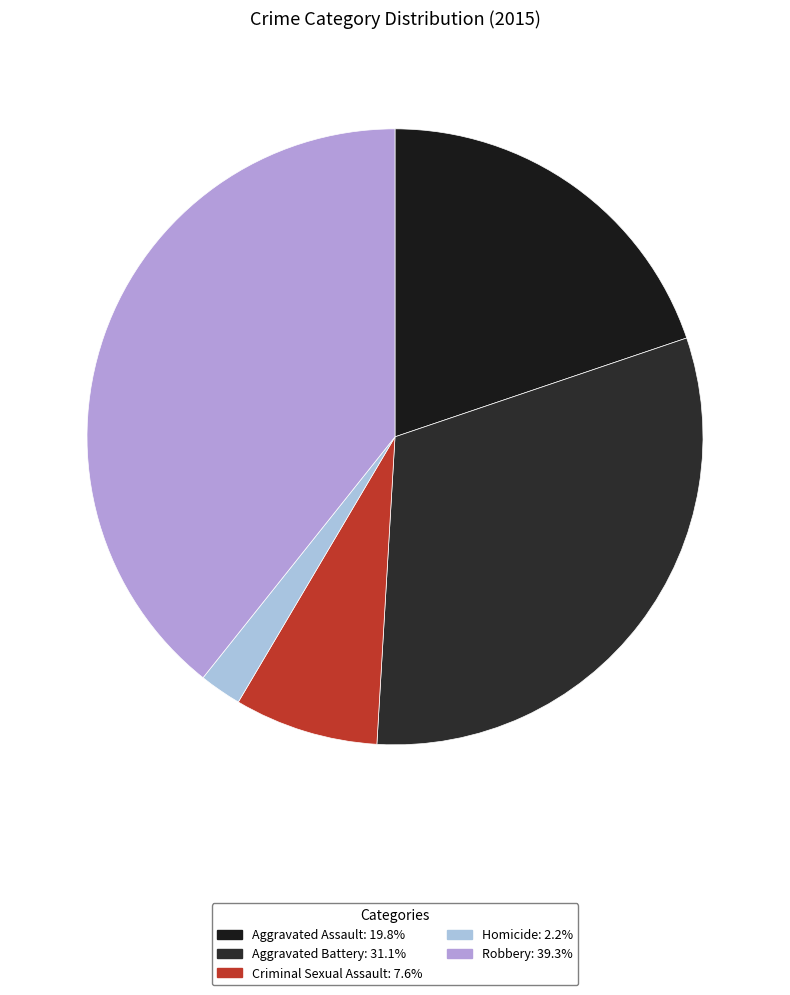

Which has a higher value, Criminal Sexual Assault or Aggravated Battery?

Aggravated Battery